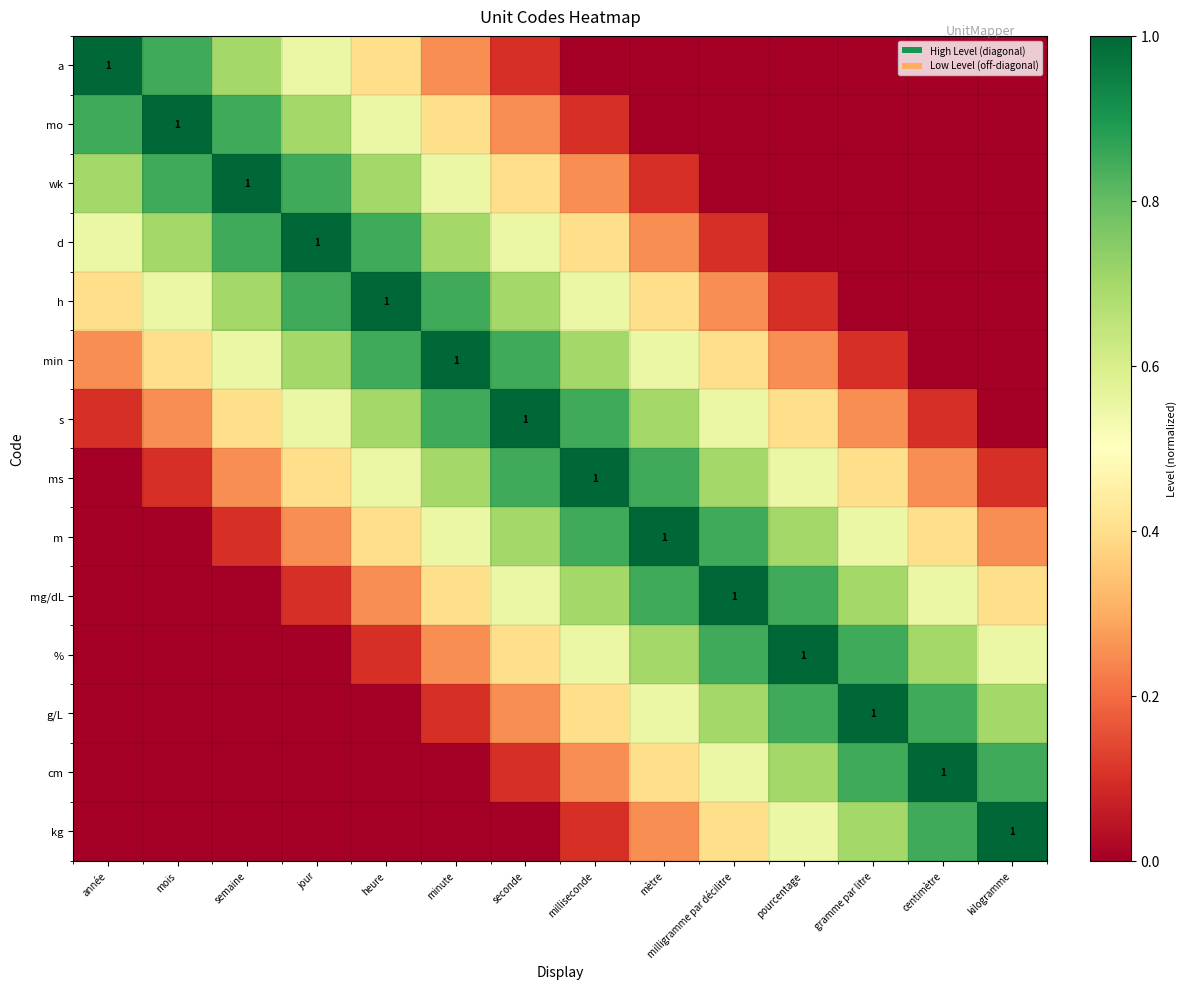

True or false: m has a value of -0.3 at mois.

False